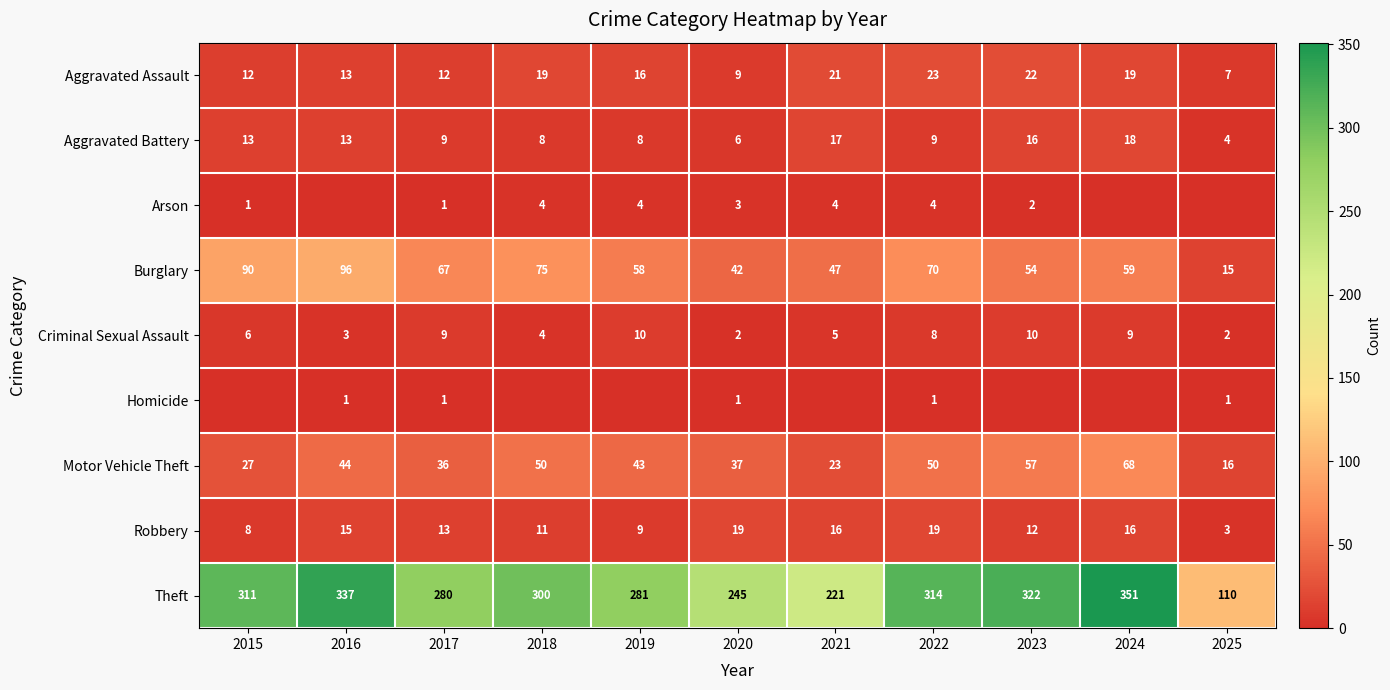

How many values in the Criminal Sexual Assault series are below 6?

5